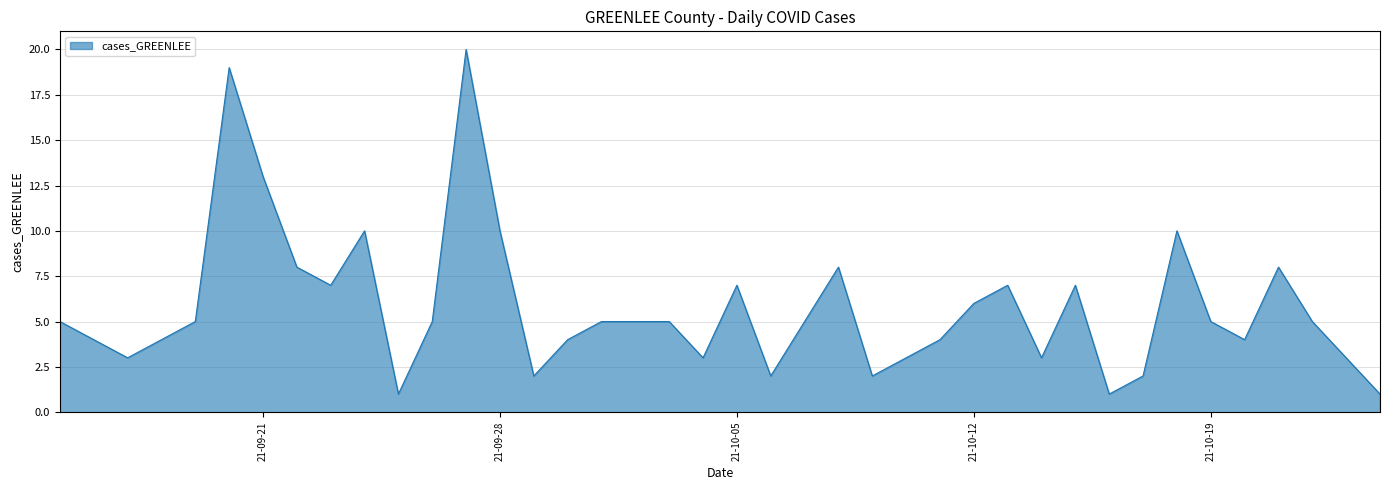

What is the difference between the maximum and minimum values?

19